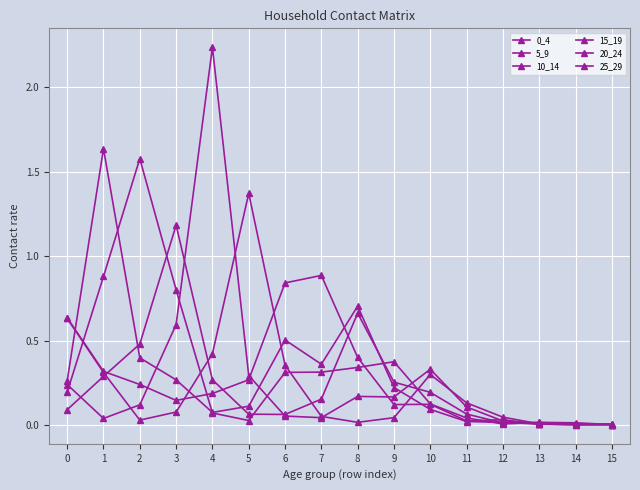

How many lines are shown in the chart?

6